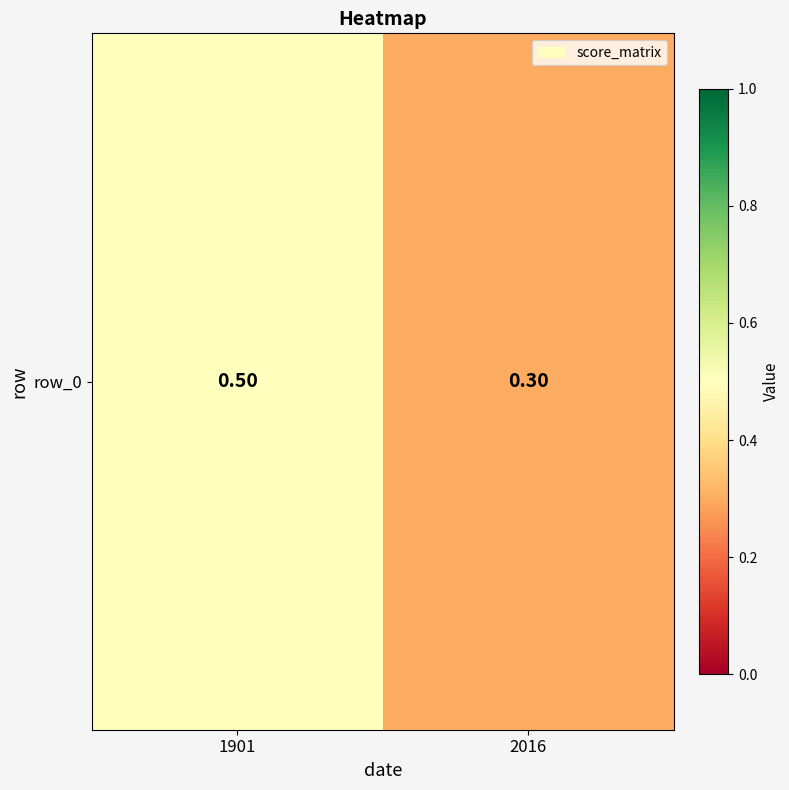

What is the sum of the values at 2016 and 1901?

0.8